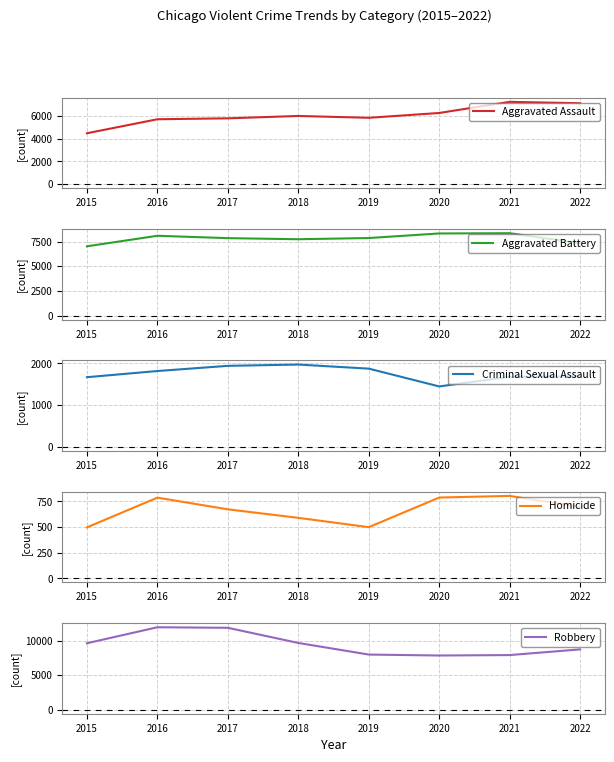

The value of Homicide at 2017 is 1065. True or false?

False